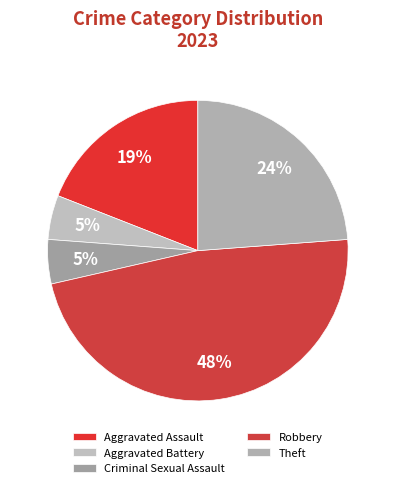

To the nearest percent, what is the difference between the Criminal Sexual Assault and Robbery slice percentages?

43%